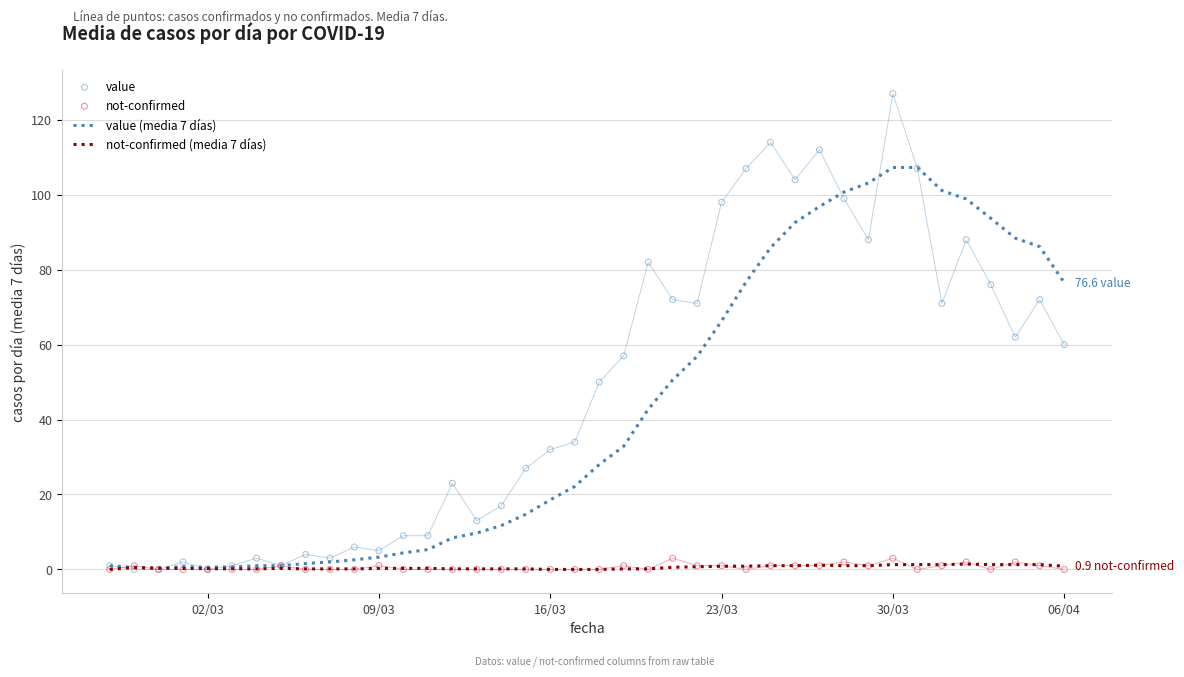

What are all the series names shown in the legend?

value (media 7 días), not-confirmed (media 7 días), value, not-confirmed